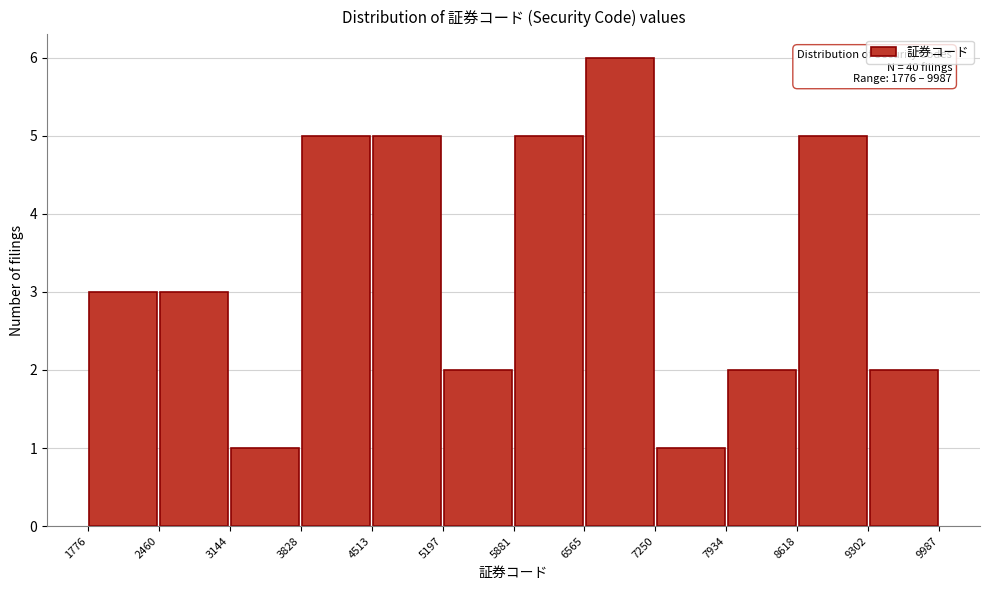

Which range on the x-axis has the tallest bar?

6565 to 7250